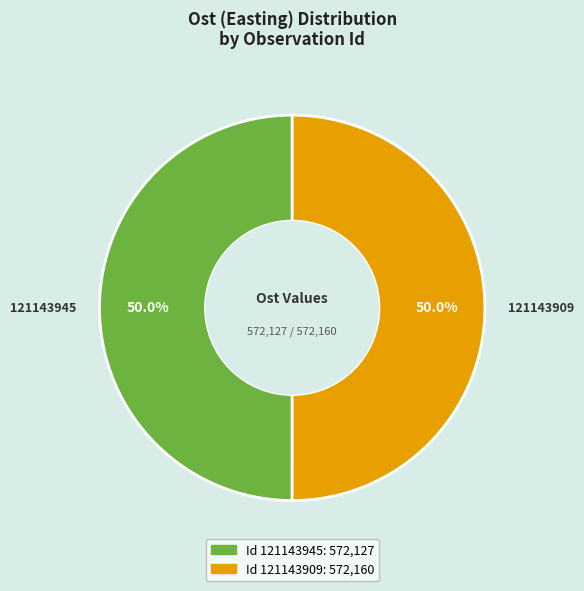

Approximately how many times larger is the value at 121143945 compared to 121143909?

1.0